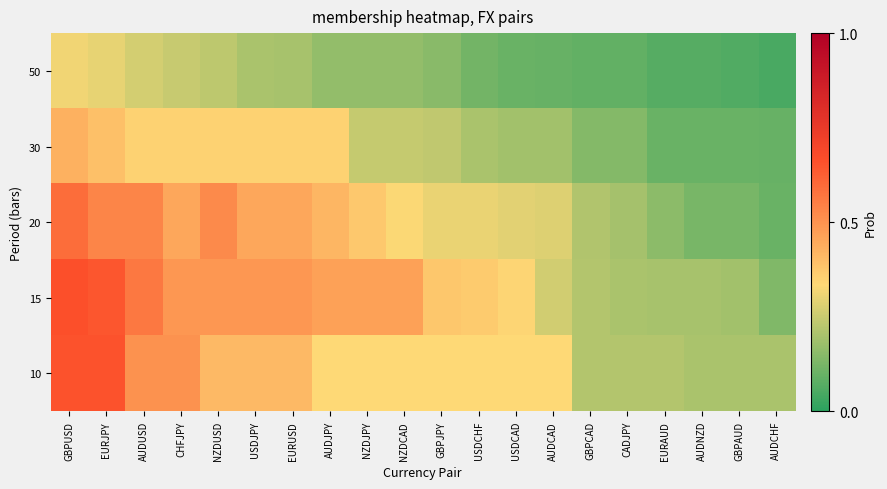

Reading left to right, transcribe all the data shown in this chart.

50: GBPUSD=0.3	EURJPY=0.3	AUDUSD=0.3	CHFJPY=0.2	NZDUSD=0.2	USDJPY=0.2	EURUSD=0.2	AUDJPY=0.2	NZDJPY=0.2	NZDCAD=0.2	GBPJPY=0.1	USDCHF=0.1	USDCAD=0.1	AUDCAD=0.1	GBPCAD=0.1	CADJPY=0.1	EURAUD=0.1	AUDNZD=0.1	GBPAUD=0.1	AUDCHF=0.0
30: GBPUSD=0.4	EURJPY=0.4	AUDUSD=0.3	CHFJPY=0.3	NZDUSD=0.3	USDJPY=0.3	EURUSD=0.3	AUDJPY=0.3	NZDJPY=0.2	NZDCAD=0.2	GBPJPY=0.2	USDCHF=0.2	USDCAD=0.2	AUDCAD=0.2	GBPCAD=0.1	CADJPY=0.1	EURAUD=0.1	AUDNZD=0.1	GBPAUD=0.1	AUDCHF=0.1
20: GBPUSD=0.6	EURJPY=0.5	AUDUSD=0.5	CHFJPY=0.5	NZDUSD=0.5	USDJPY=0.5	EURUSD=0.5	AUDJPY=0.4	NZDJPY=0.4	NZDCAD=0.3	GBPJPY=0.3	USDCHF=0.3	USDCAD=0.3	AUDCAD=0.3	GBPCAD=0.2	CADJPY=0.2	EURAUD=0.2	AUDNZD=0.1	GBPAUD=0.1	AUDCHF=0.1
15: GBPUSD=0.7	EURJPY=0.6	AUDUSD=0.6	CHFJPY=0.5	NZDUSD=0.5	USDJPY=0.5	EURUSD=0.5	AUDJPY=0.5	NZDJPY=0.5	NZDCAD=0.5	GBPJPY=0.4	USDCHF=0.4	USDCAD=0.3	AUDCAD=0.3	GBPCAD=0.2	CADJPY=0.2	EURAUD=0.2	AUDNZD=0.2	GBPAUD=0.2	AUDCHF=0.1
10: GBPUSD=0.7	EURJPY=0.7	AUDUSD=0.5	CHFJPY=0.5	NZDUSD=0.4	USDJPY=0.4	EURUSD=0.4	AUDJPY=0.3	NZDJPY=0.3	NZDCAD=0.3	GBPJPY=0.3	USDCHF=0.3	USDCAD=0.3	AUDCAD=0.3	GBPCAD=0.2	CADJPY=0.2	EURAUD=0.2	AUDNZD=0.2	GBPAUD=0.2	AUDCHF=0.2